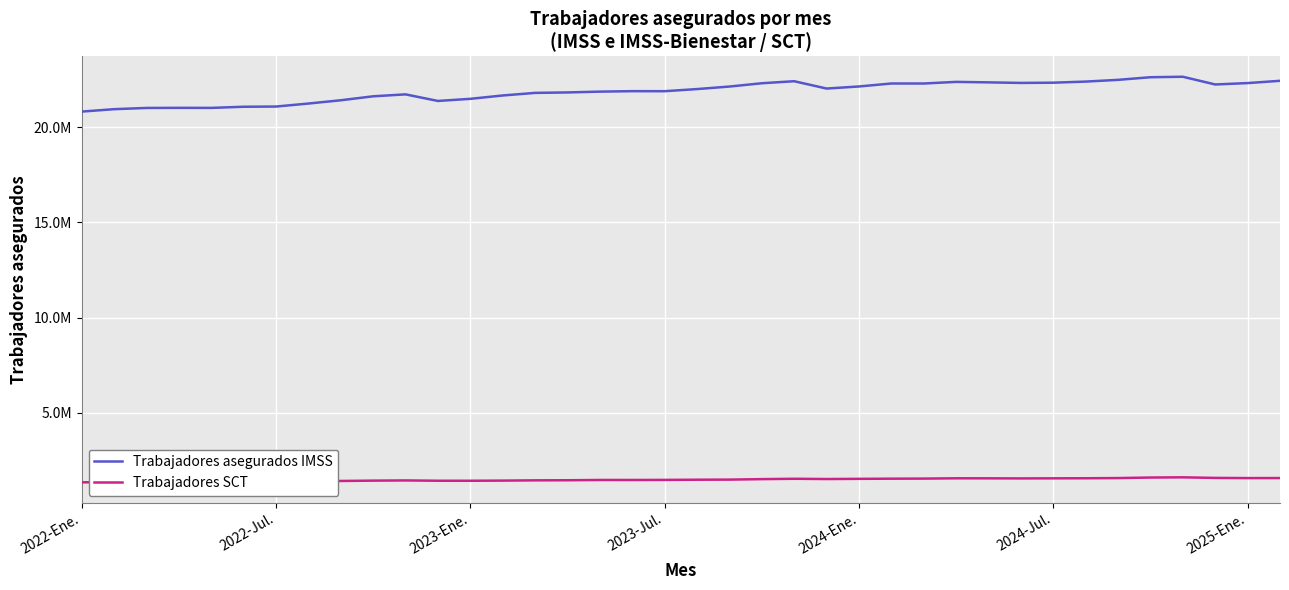

What is the average value of the Trabajadores SCT series?

1486208